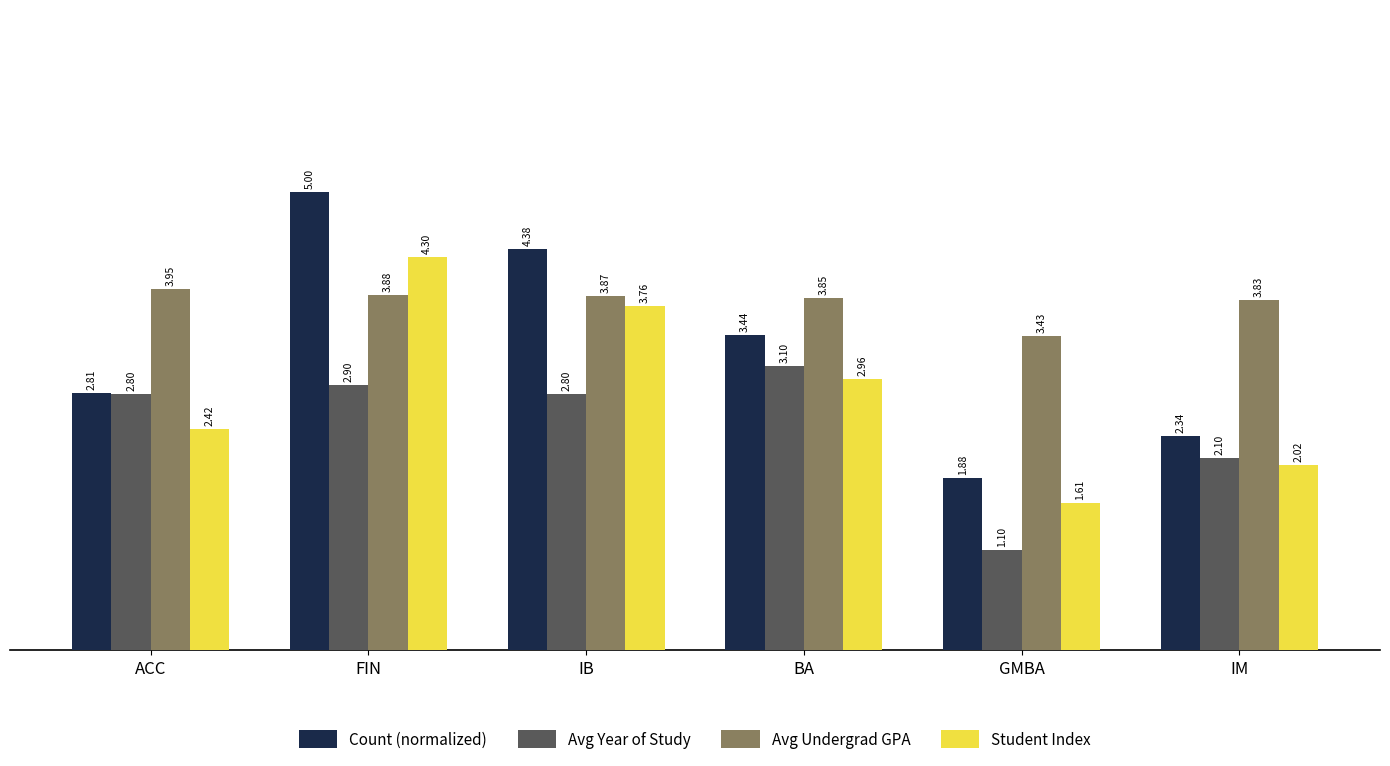

What is the sum of all Avg Year of Study values?

14.8